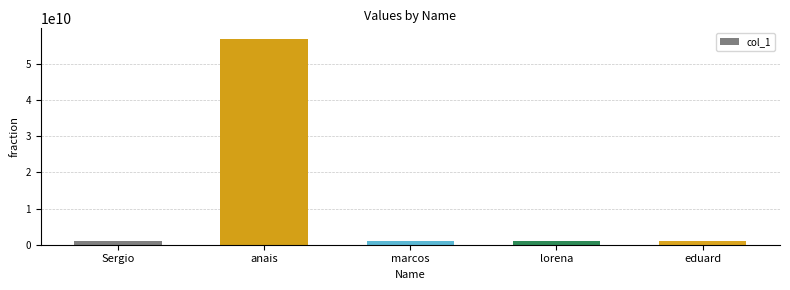

True or false: the data shows 56963402386 at anais.

True